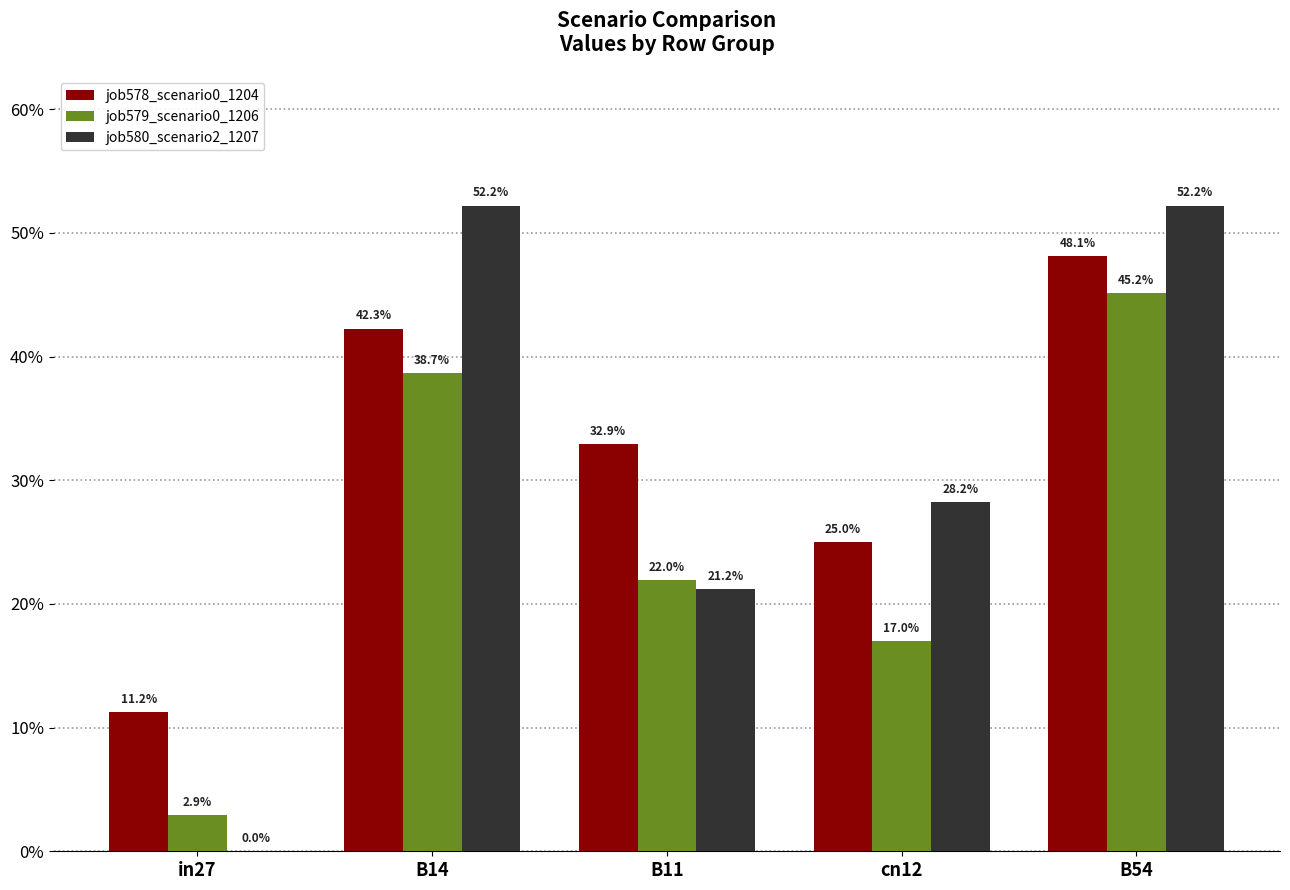

List the series in order of their peak value, highest first.

job580_scenario2_1207, job578_scenario0_1204, job579_scenario0_1206